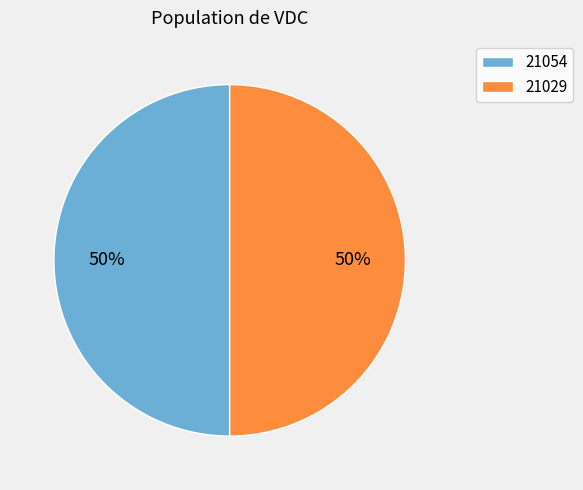

Do 21029 and 21054 together represent more than half of the pie?

Yes